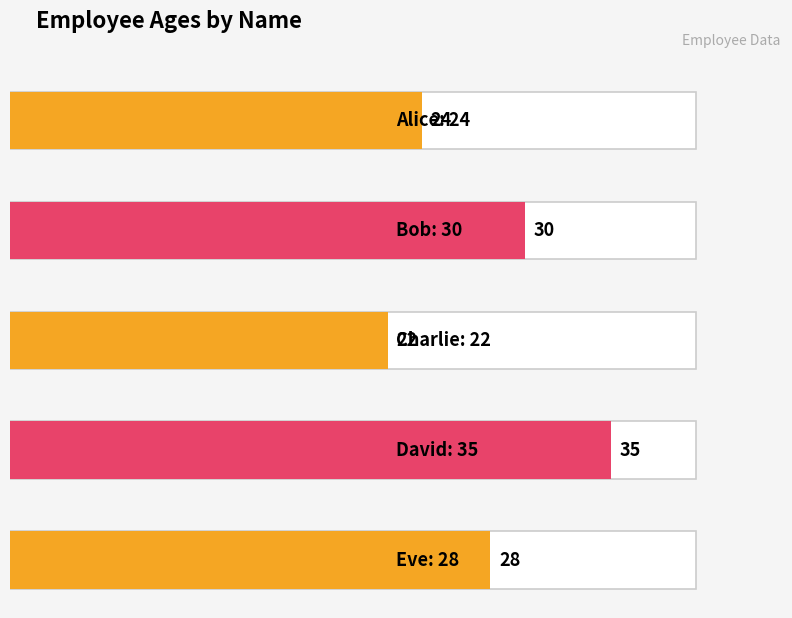

What is the difference between the maximum and minimum values?

13